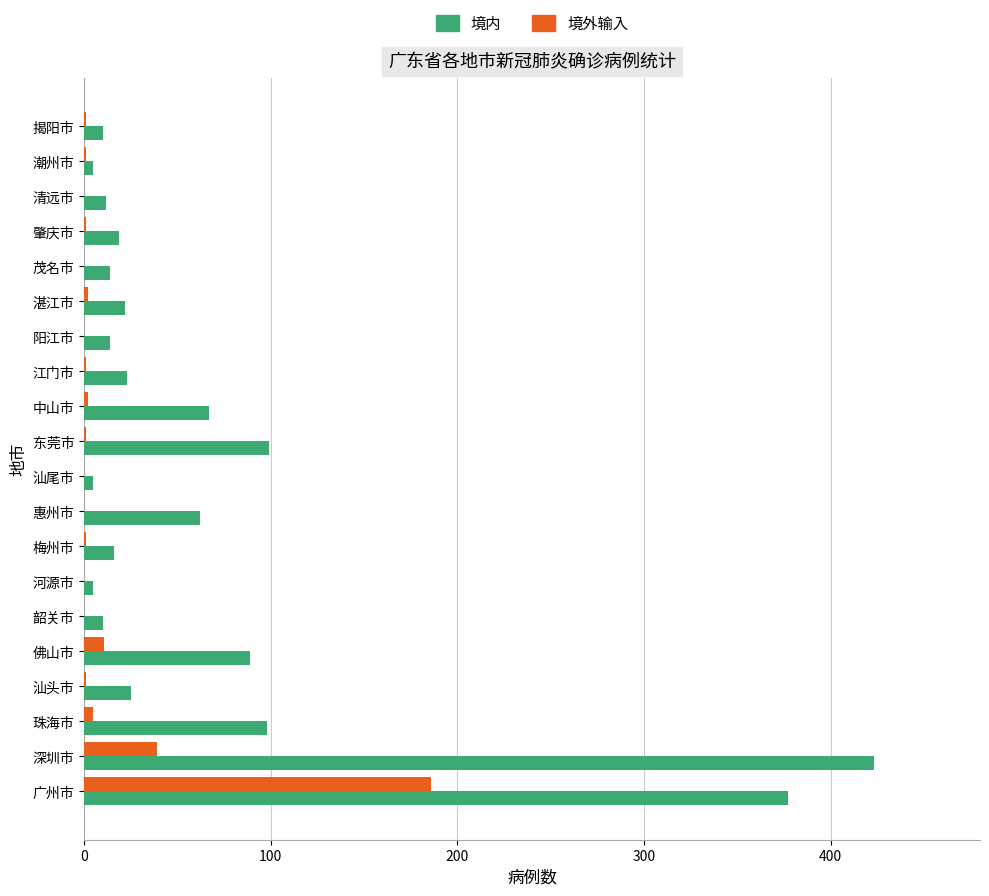

Between 佛山市 and 揭阳市, which series saw the biggest shift?

境内